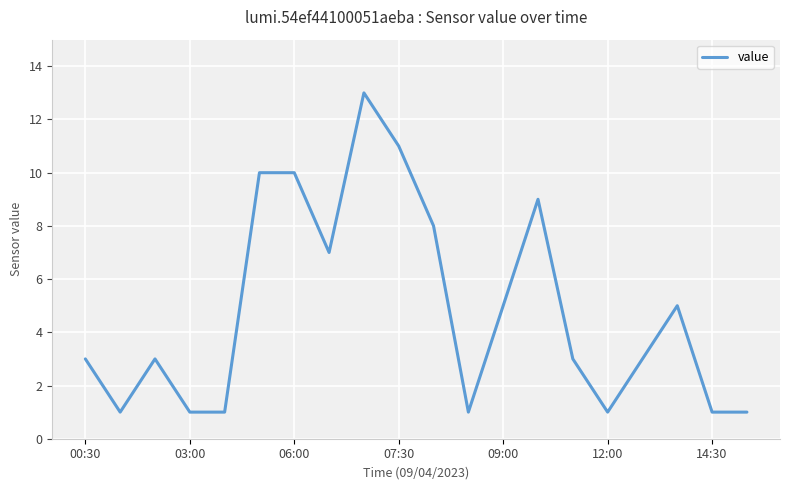

What is the sum of all values?

97